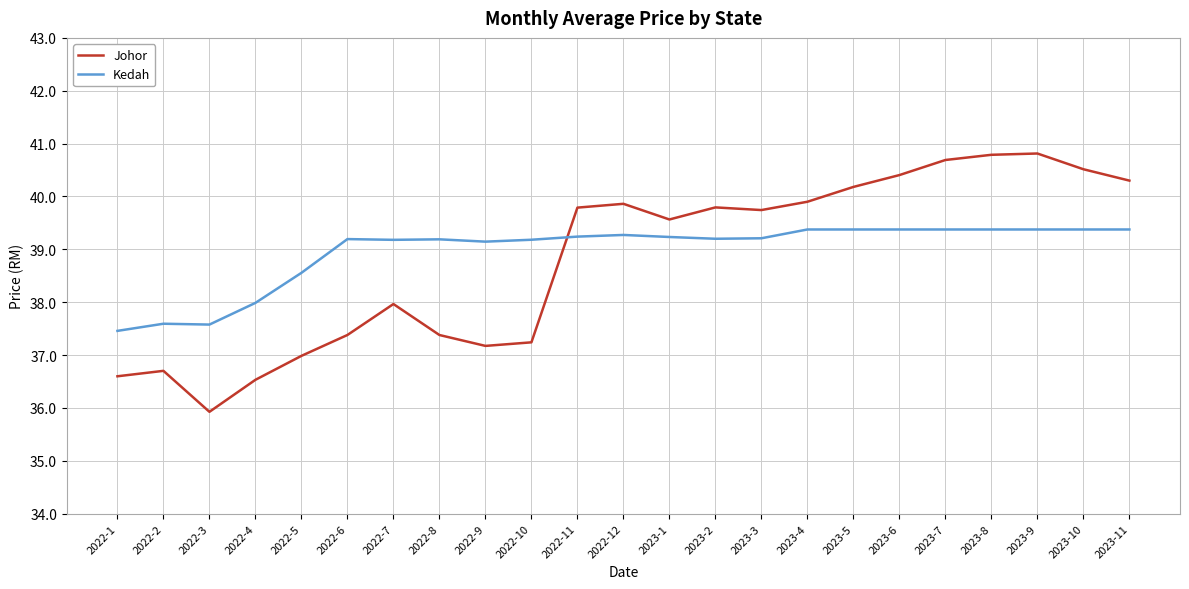

What is the maximum value for Johor?

40.8